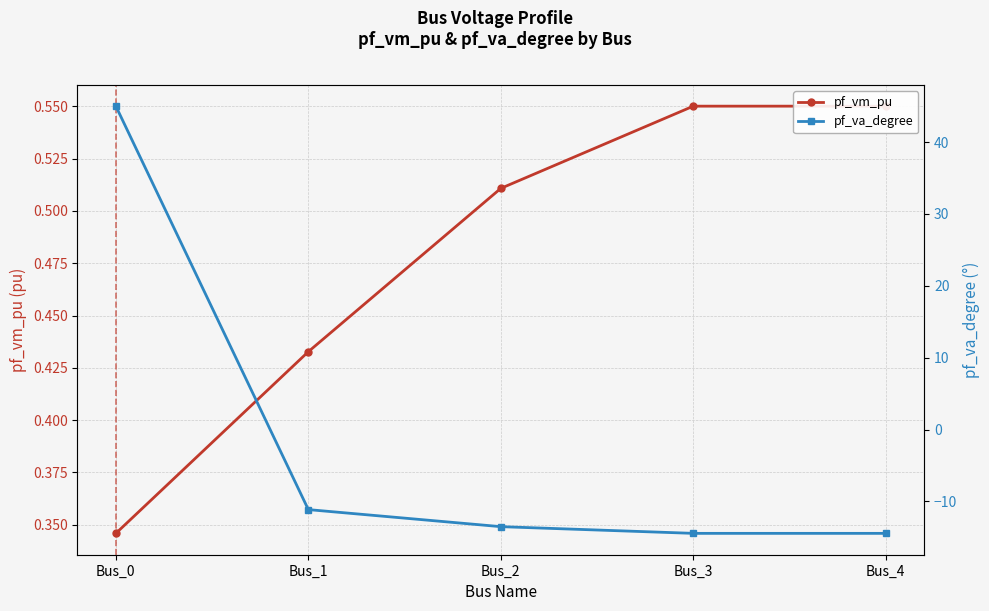

Rank the series at Bus_4 from highest to lowest value.

pf_vm_pu, pf_va_degree